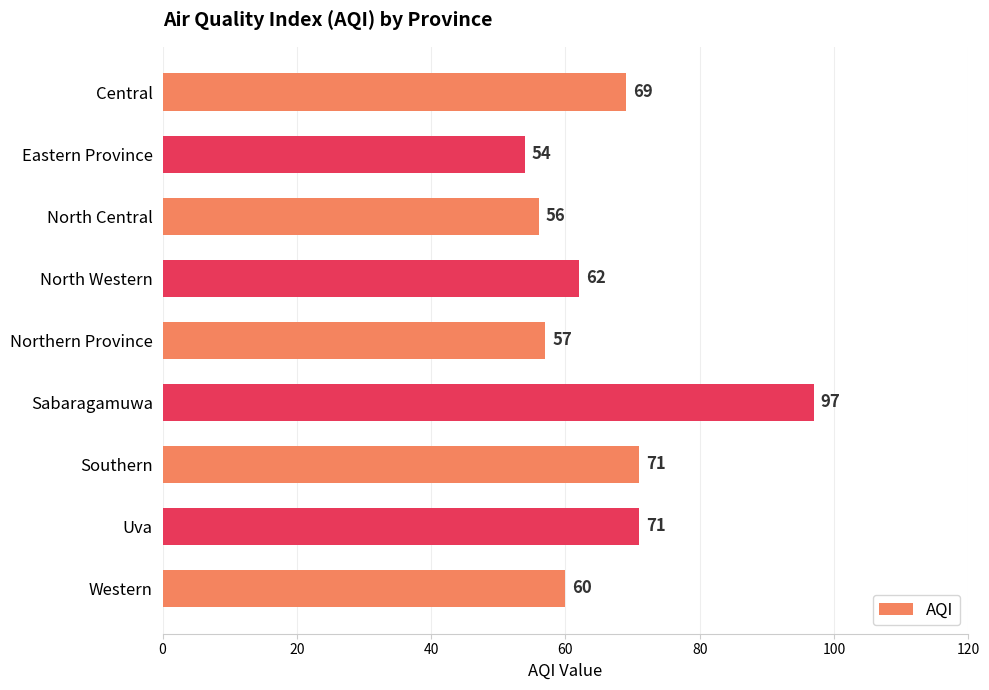

The value at Northern Province is 102. True or false?

False